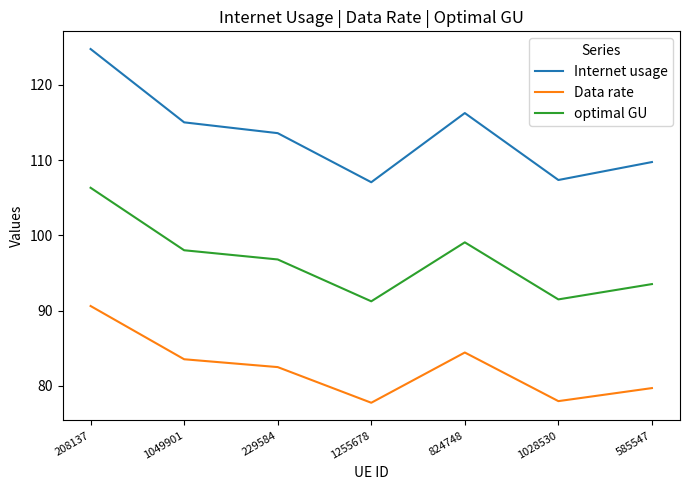

True or false: Internet usage and optimal GU intersect in this chart.

False